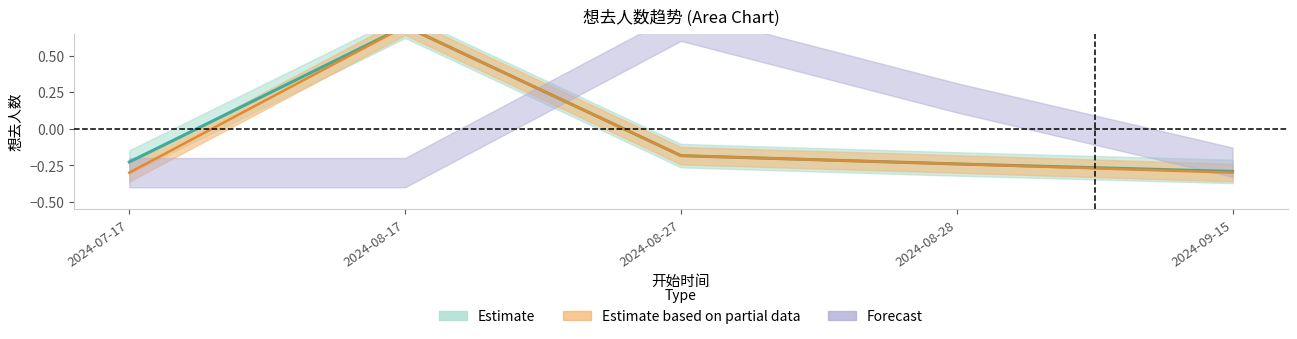

True or false: Estimate based on partial data and Estimate cross at least once.

False